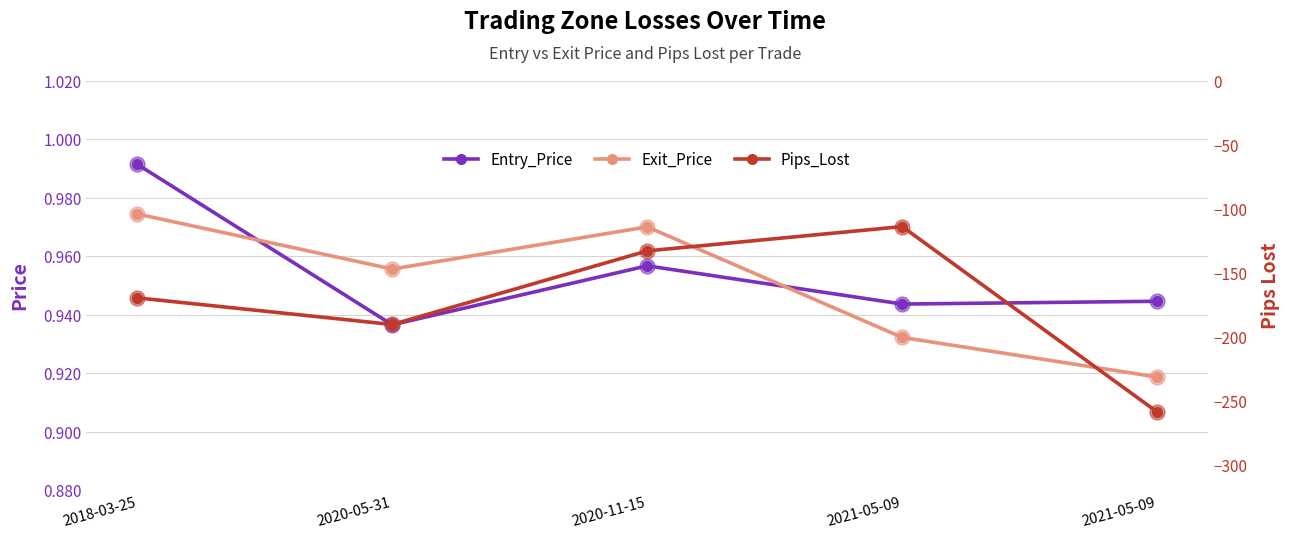

At which category is the sum across all series the highest?

2021-05-09